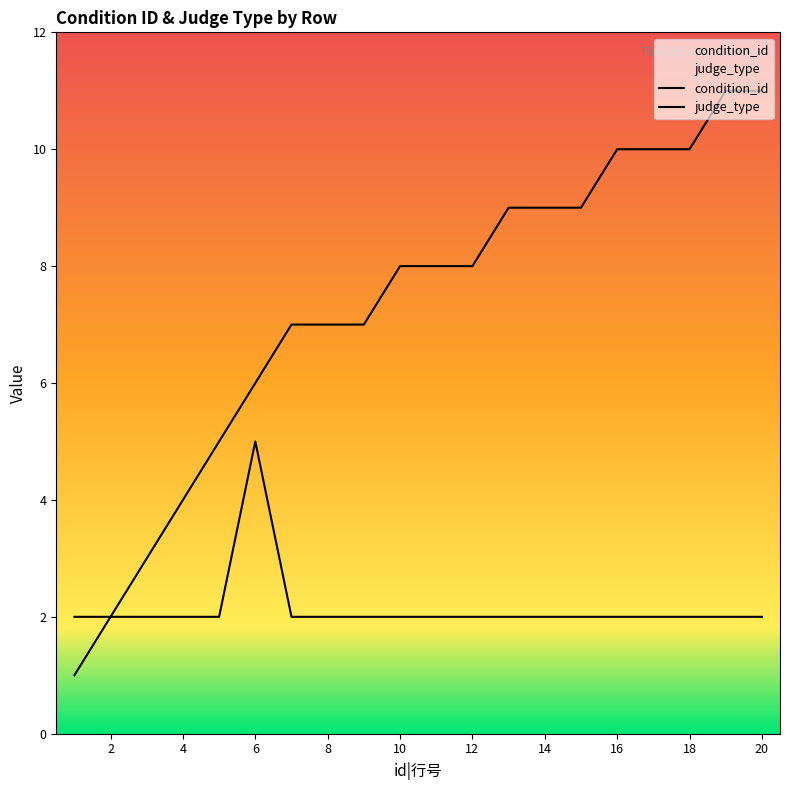

True or false: judge_type has more than 2 points higher than both neighbors.

False